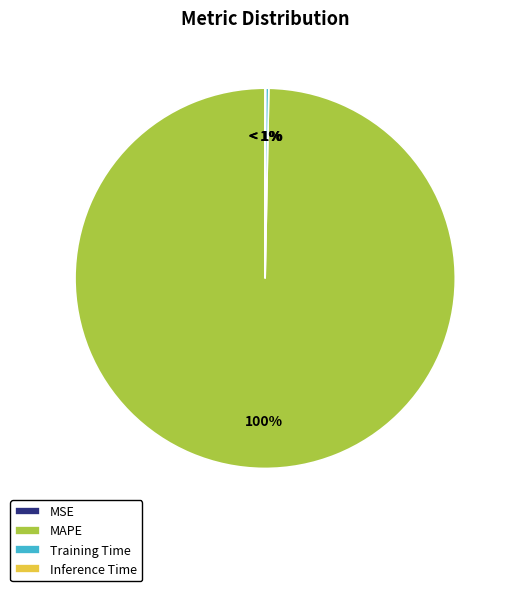

How many slices are in this pie chart?

4